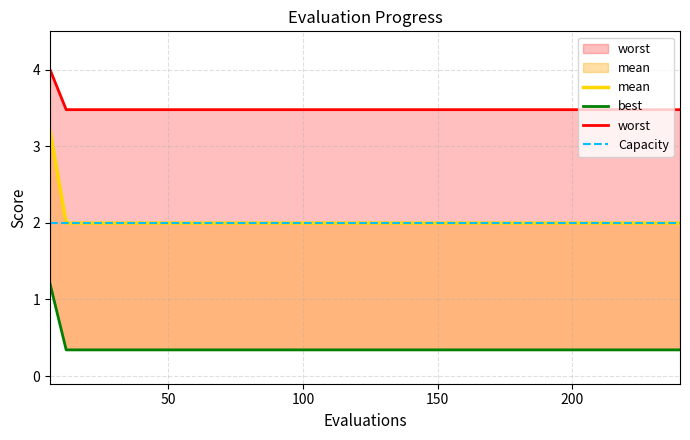

What is the smallest value displayed?

0.3